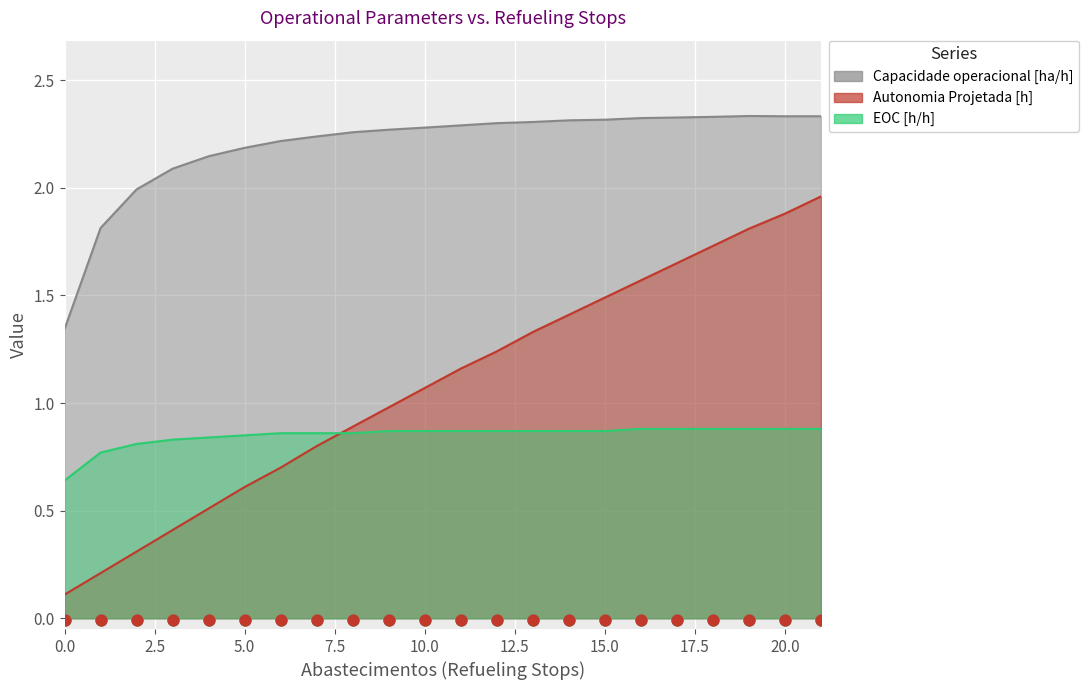

Which series reaches the minimum Y coordinate?

Autonomia Projetada [h]